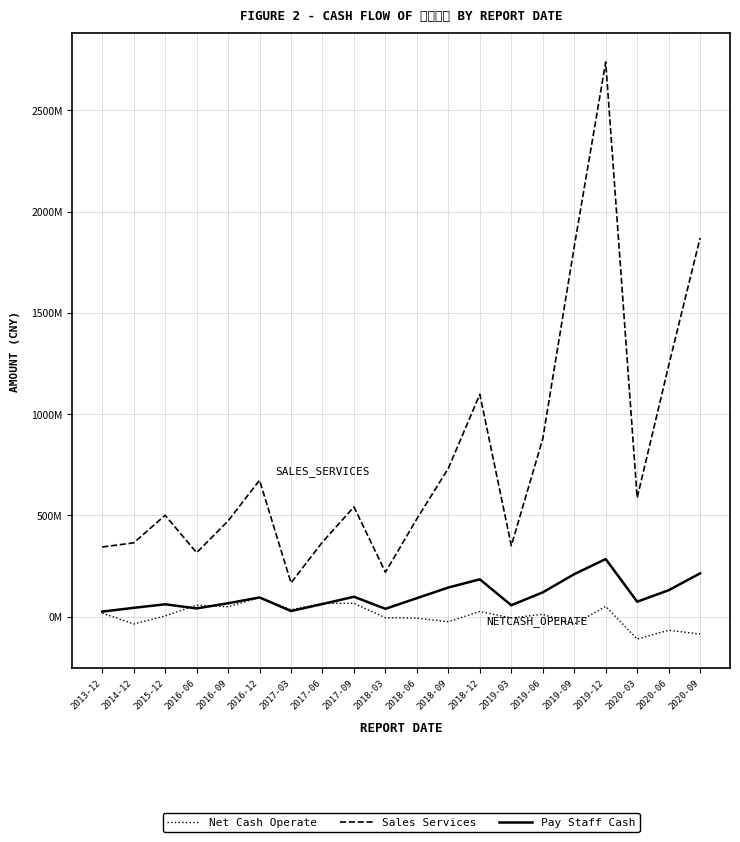

Which label corresponds to the largest value in the chart?

2019-12